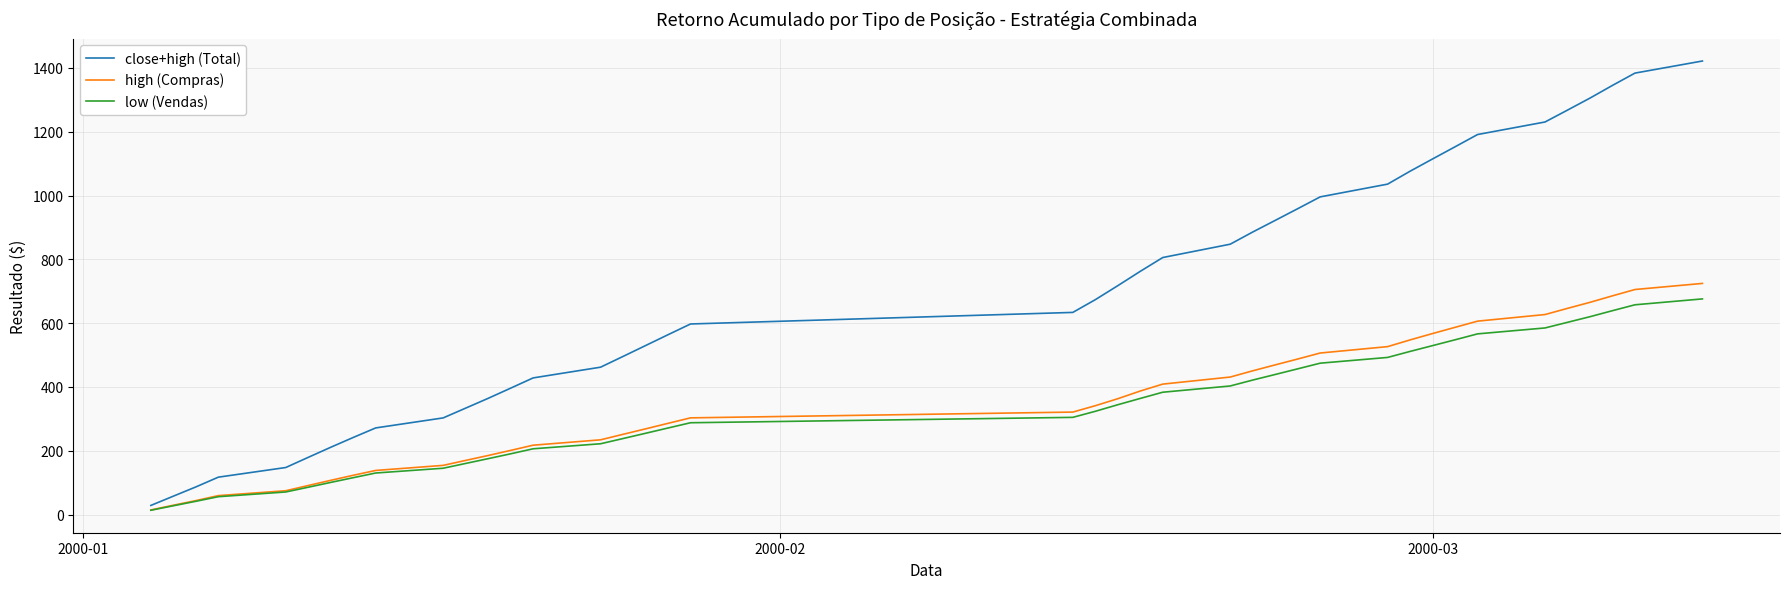

What is the maximum value for close+high (Total)?

1421.9